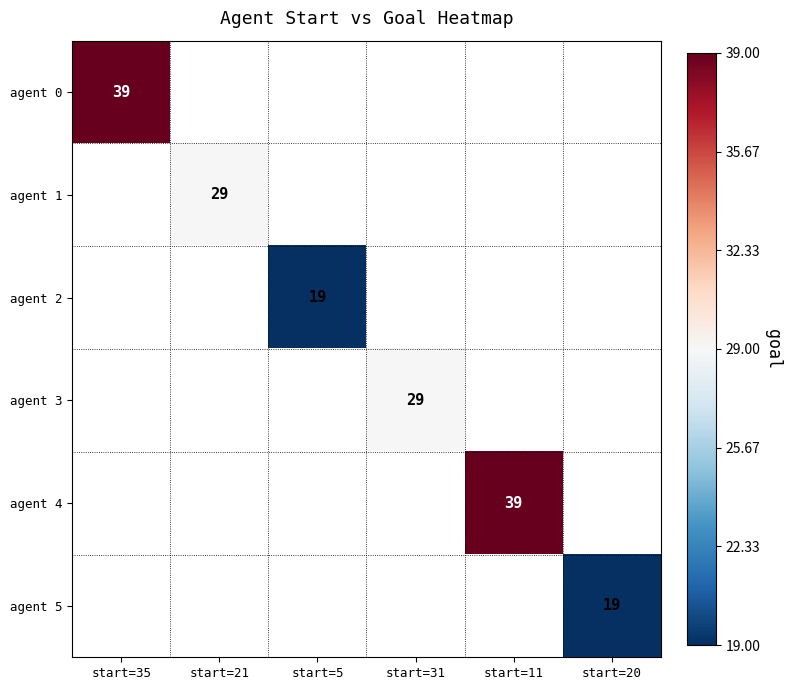

What is the minimum value shown in the chart?

19.0